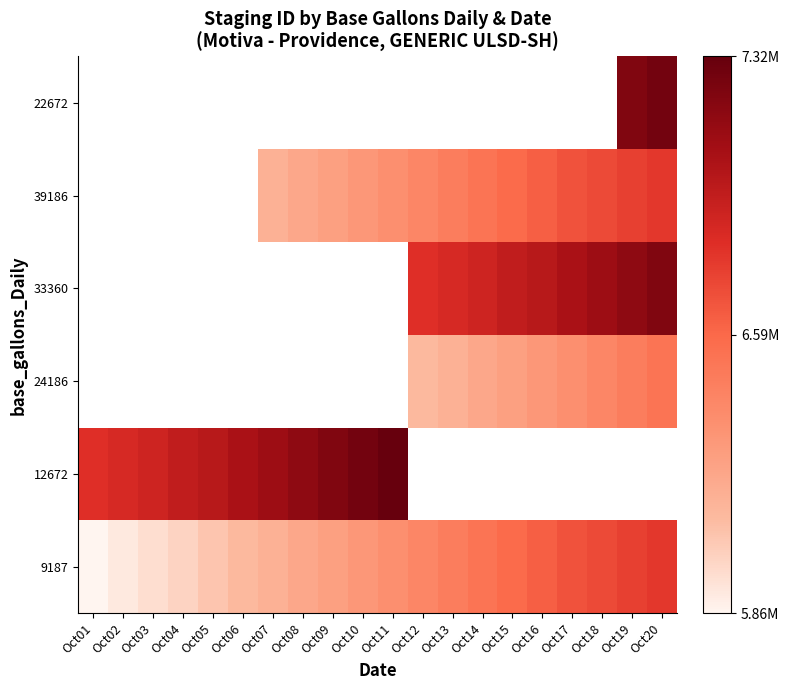

What is the difference between the 9187 values at Oct16 and Oct09?

364701.0